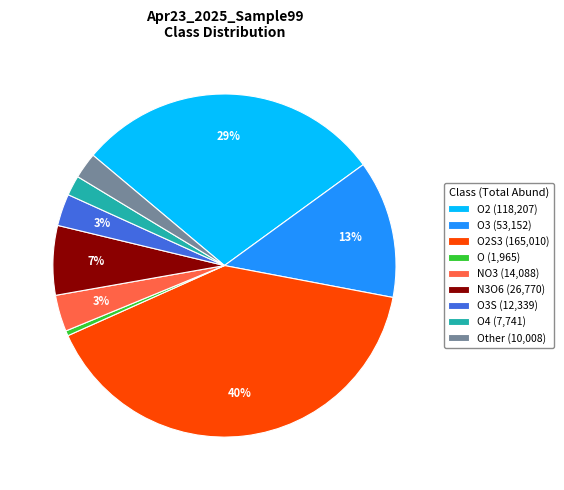

Which slice is the smallest?

O (1,965)